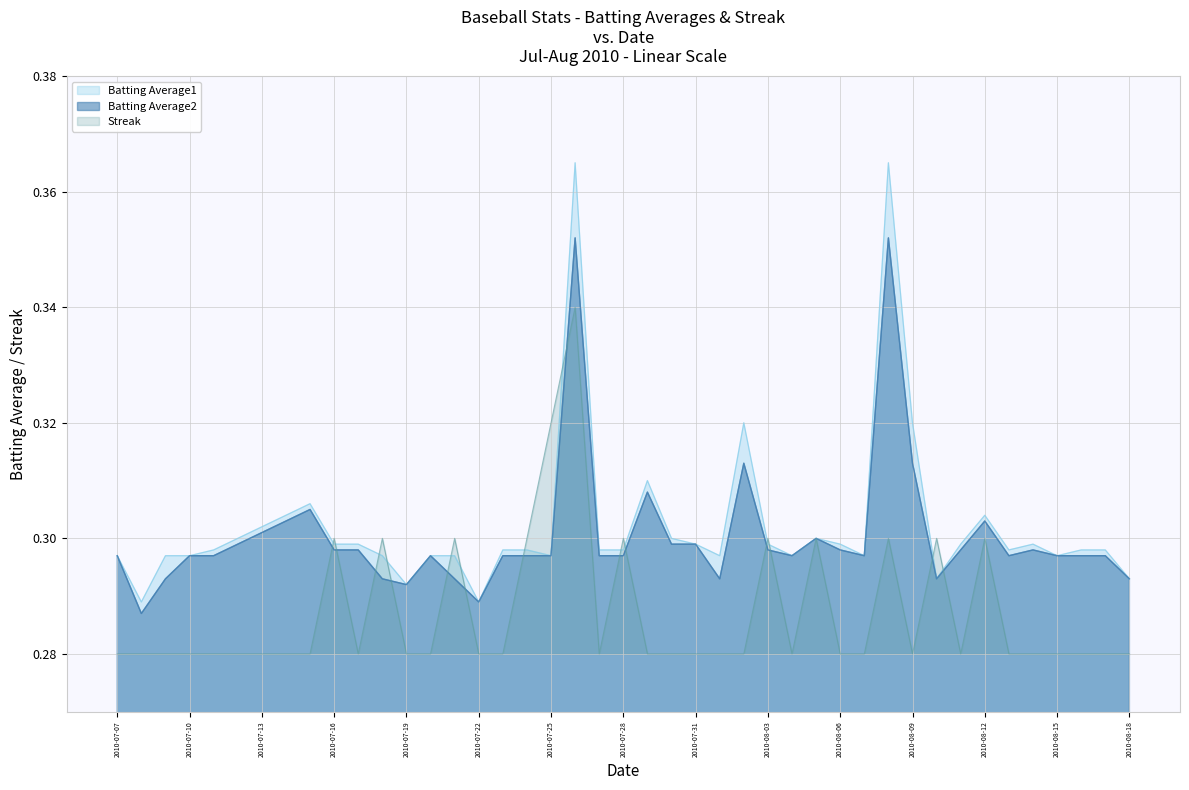

What is the value of the Batting Average1 point at the 23rd from the left?

0.3